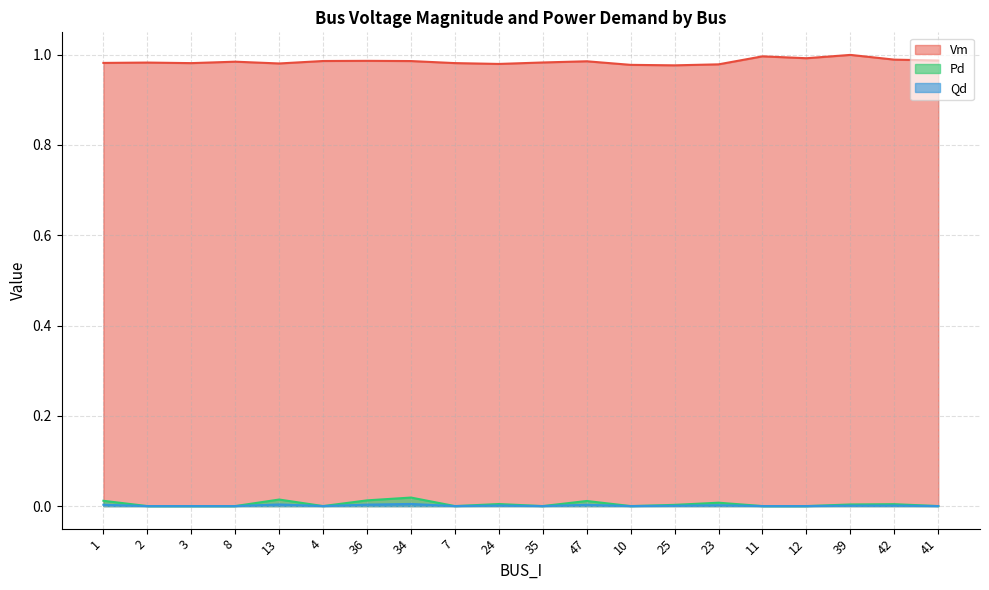

At which category does Vm reach its first local valley?

3